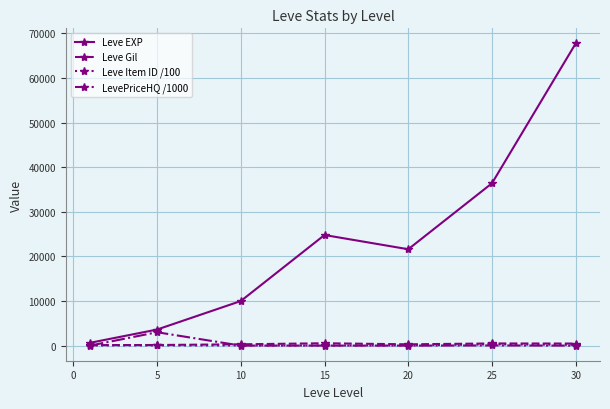

How many times do LevePriceHQ /1000 and Leve Gil cross each other?

2